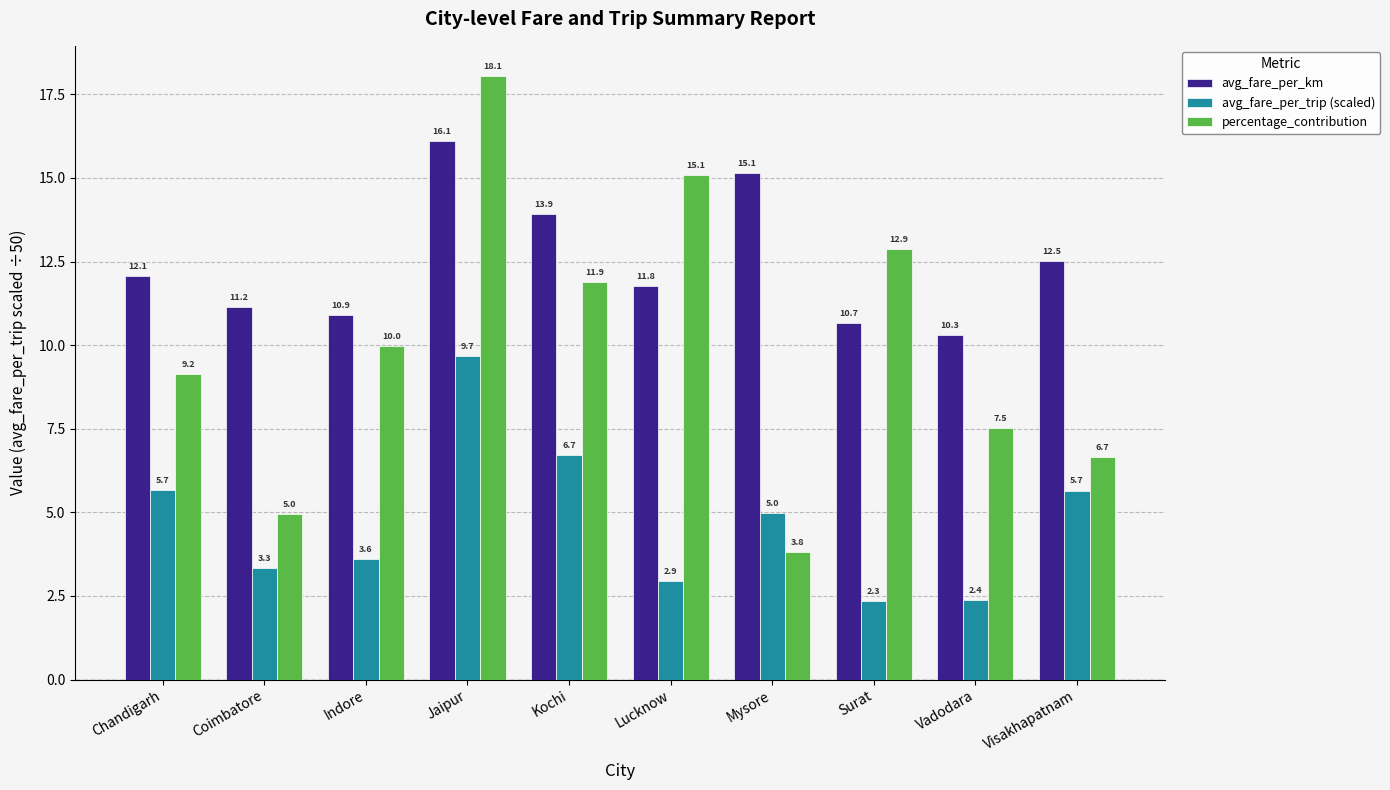

What is the difference between the highest and lowest values at Jaipur?

8.4